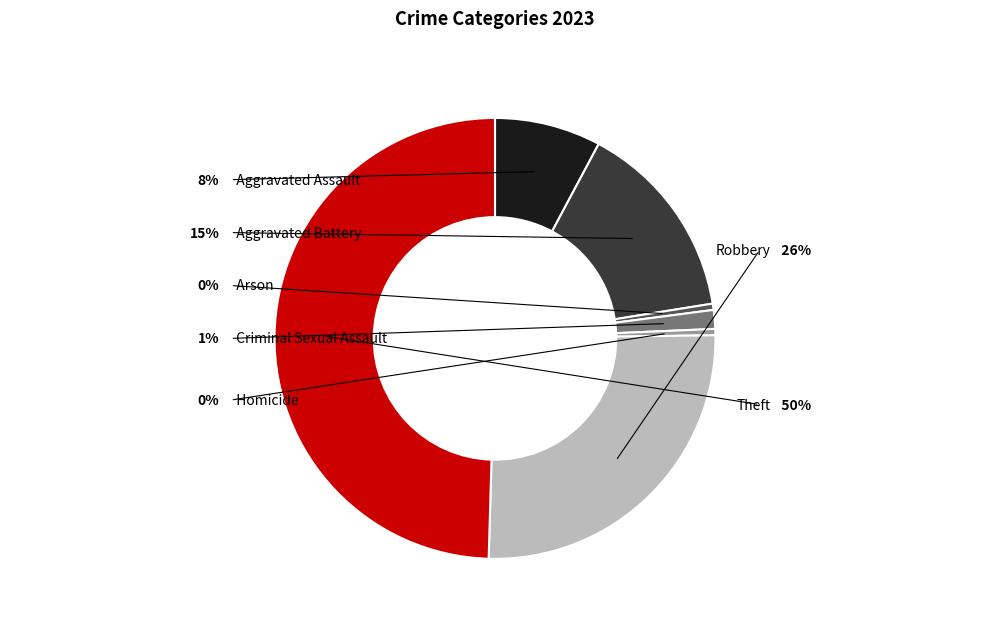

Which slice is the largest?

Theft